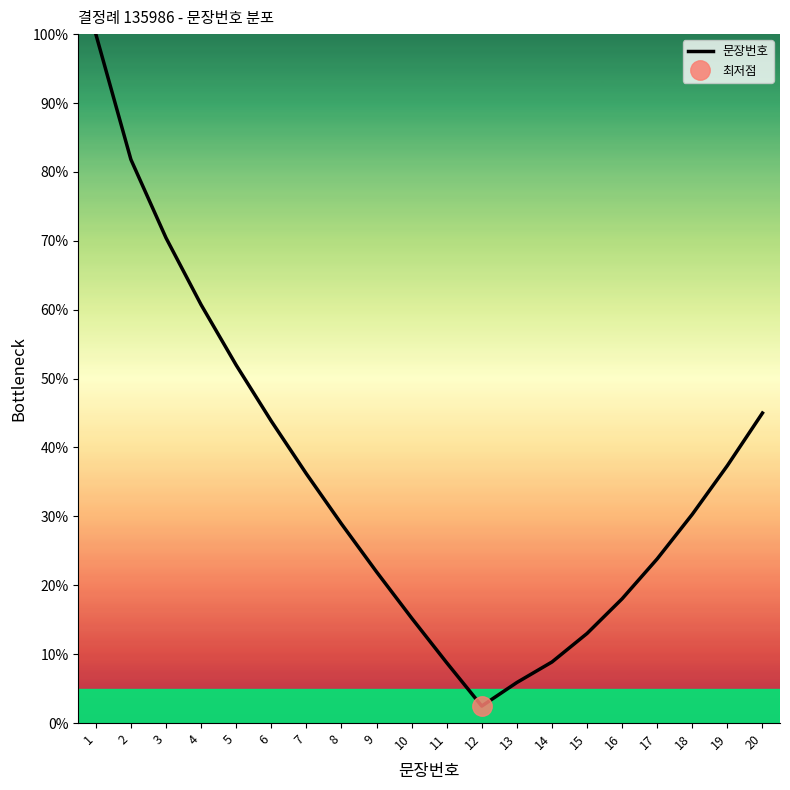

How many lines are shown in the chart?

1